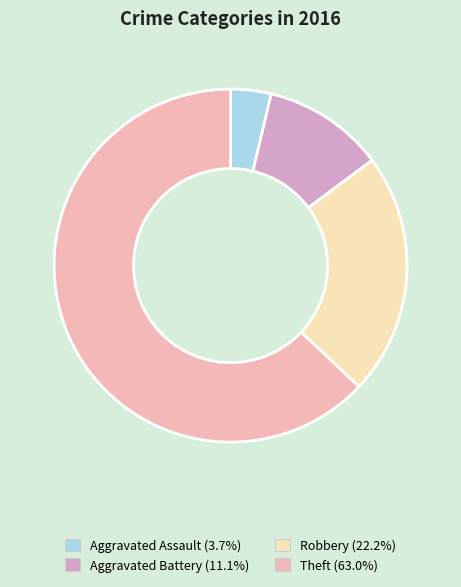

Which category has the biggest portion of the pie?

Theft